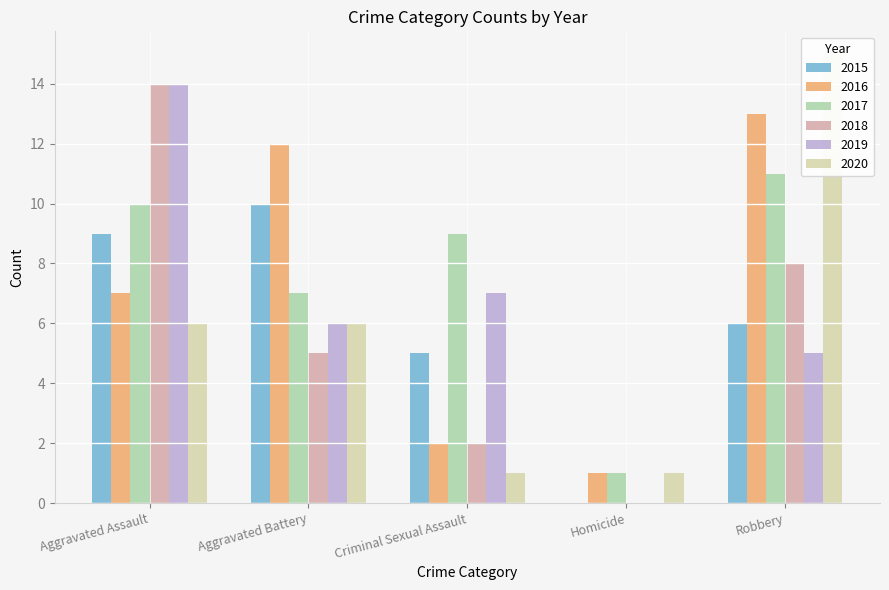

At which label does 2017 first exceed 9?

Aggravated Assault